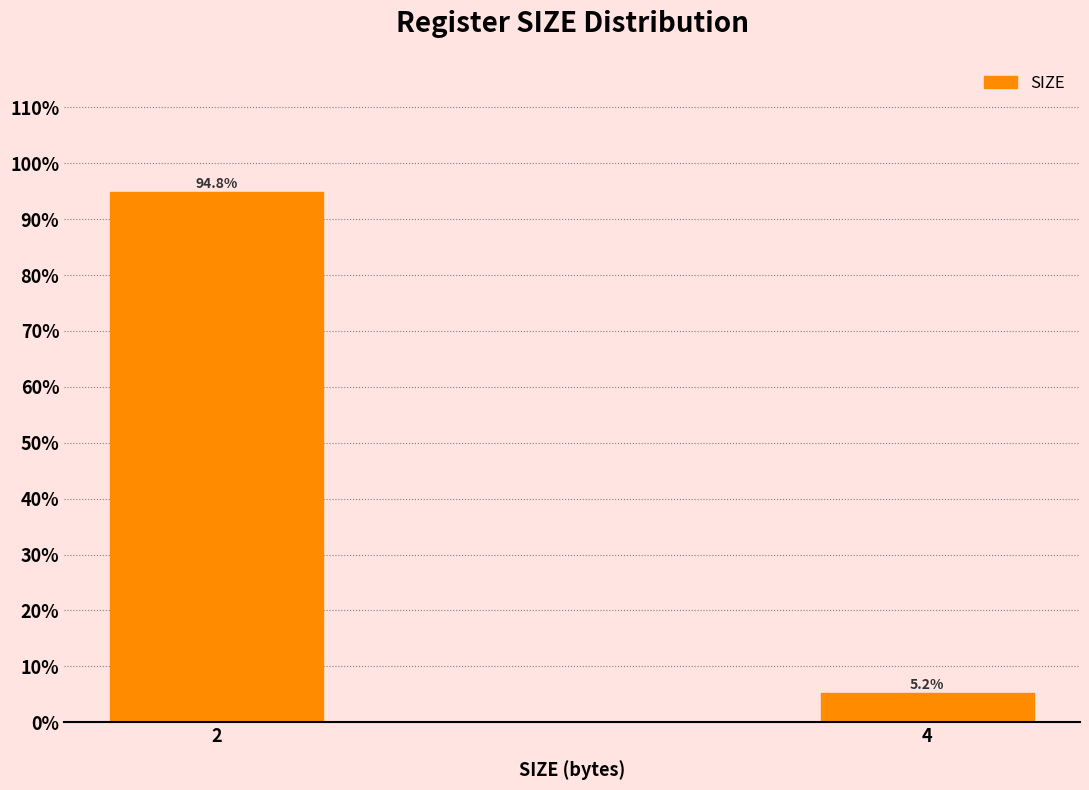

Reading left to right, extract all data points from this chart.

2=94.8	4=5.2